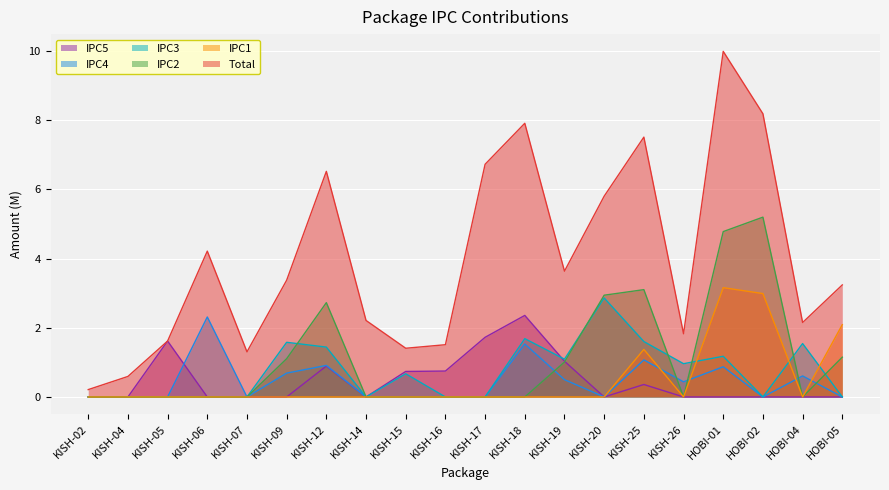

How many IPC2 values are between 0 and 2?

15